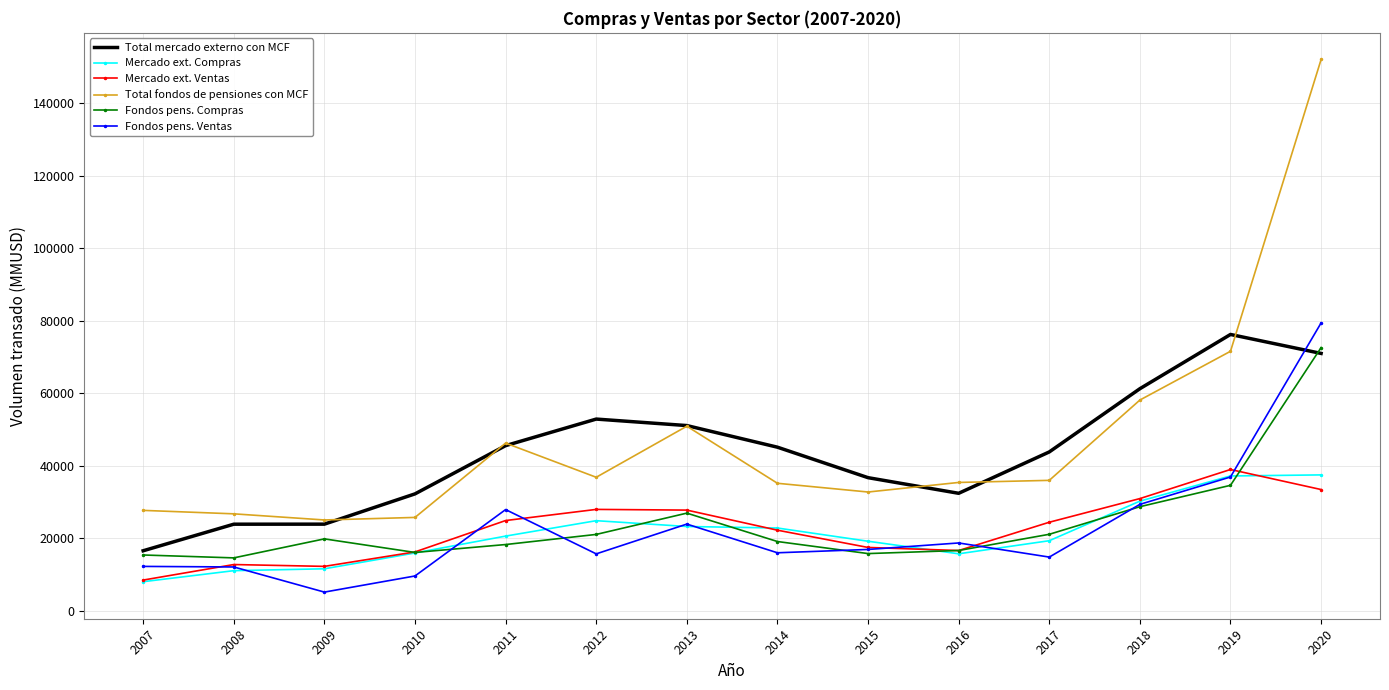

What is the difference between the highest and lowest values at 2007?

19671